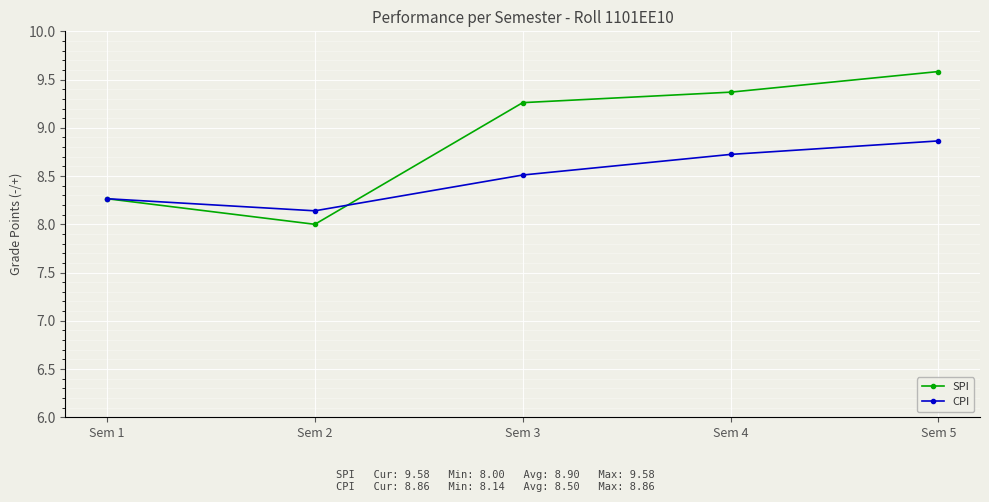

How many data points in SPI are less than 9?

2